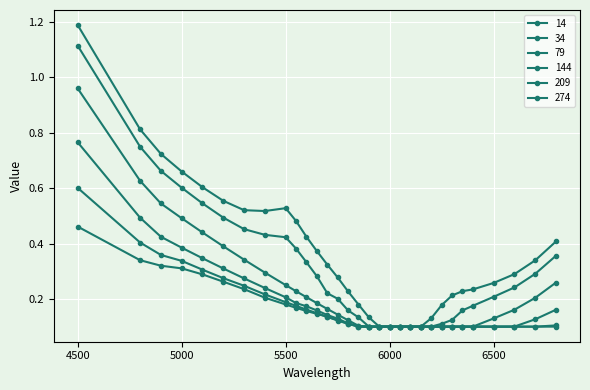

Reading left to right, transcribe all the data shown in this chart.

14: 1.2	0.8	0.7	0.7	0.6	0.6	0.5	0.5	0.5	0.5	0.4	0.4	0.3	0.3	0.2	0.2	0.1	0.1	0.1	0.1	0.1	0.1	0.1	0.2	0.2	0.2	0.2	0.3	0.3	0.3	0.4
34: 1.1	0.7	0.7	0.6	0.5	0.5	0.5	0.4	0.4	0.4	0.3	0.3	0.2	0.2	0.2	0.1	0.1	0.1	0.1	0.1	0.1	0.1	0.1	0.1	0.1	0.2	0.2	0.2	0.2	0.3	0.4
79: 1.0	0.6	0.5	0.5	0.4	0.4	0.3	0.3	0.2	0.2	0.2	0.2	0.2	0.1	0.1	0.1	0.1	0.1	0.1	0.1	0.1	0.1	0.1	0.1	0.1	0.1	0.1	0.1	0.2	0.2	0.3
144: 0.8	0.5	0.4	0.4	0.3	0.3	0.3	0.2	0.2	0.2	0.2	0.2	0.1	0.1	0.1	0.1	0.1	0.1	0.1	0.1	0.1	0.1	0.1	0.1	0.1	0.1	0.1	0.1	0.1	0.1	0.2
209: 0.6	0.4	0.4	0.3	0.3	0.3	0.2	0.2	0.2	0.2	0.2	0.1	0.1	0.1	0.1	0.1	0.1	0.1	0.1	0.1	0.1	0.1	0.1	0.1	0.1	0.1	0.1	0.1	0.1	0.1	0.1
274: 0.5	0.3	0.3	0.3	0.3	0.3	0.2	0.2	0.2	0.2	0.2	0.1	0.1	0.1	0.1	0.1	0.1	0.1	0.1	0.1	0.1	0.1	0.1	0.1	0.1	0.1	0.1	0.1	0.1	0.1	0.1